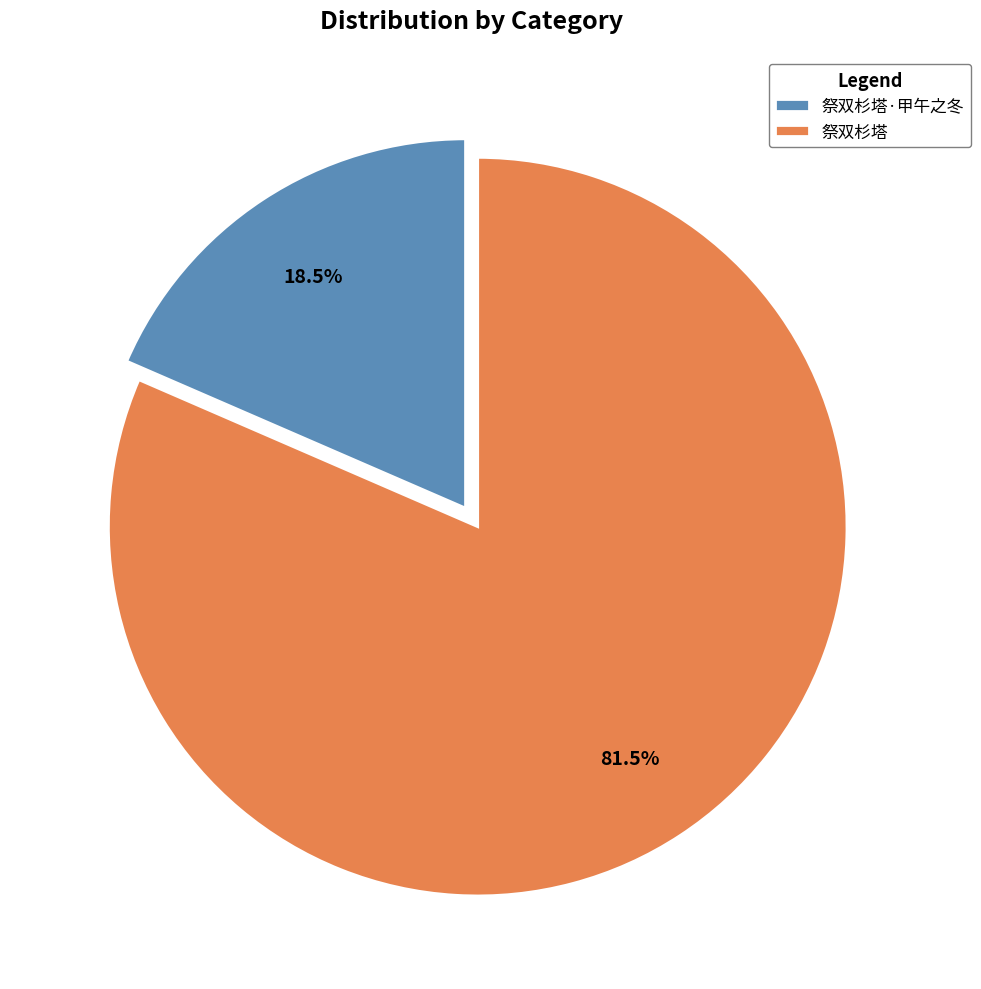

Is 祭双杉塔 the majority of the pie?

Yes